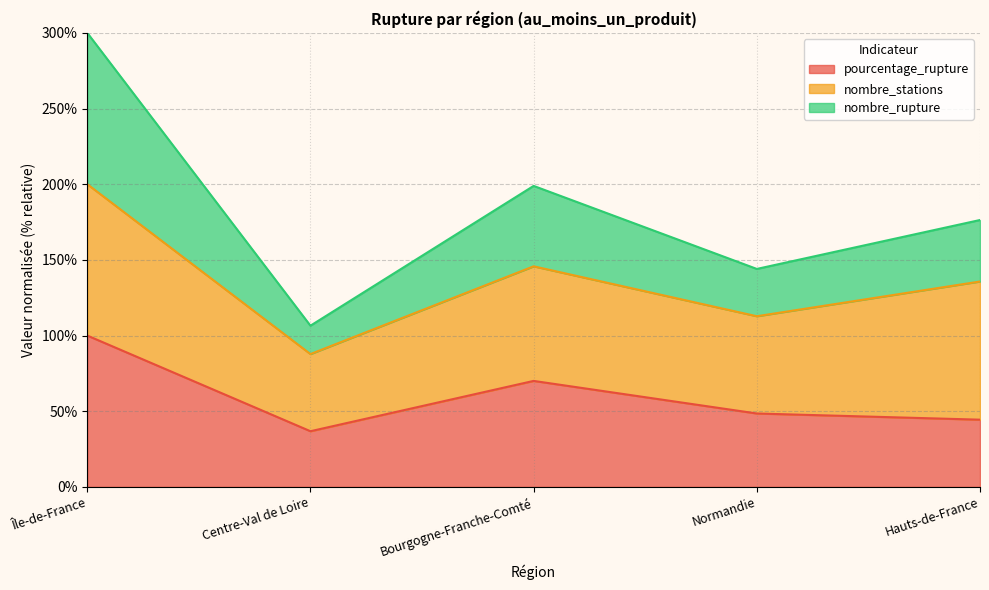

In nombre_rupture, how many points are lower than both neighbors (excluding endpoints)?

2